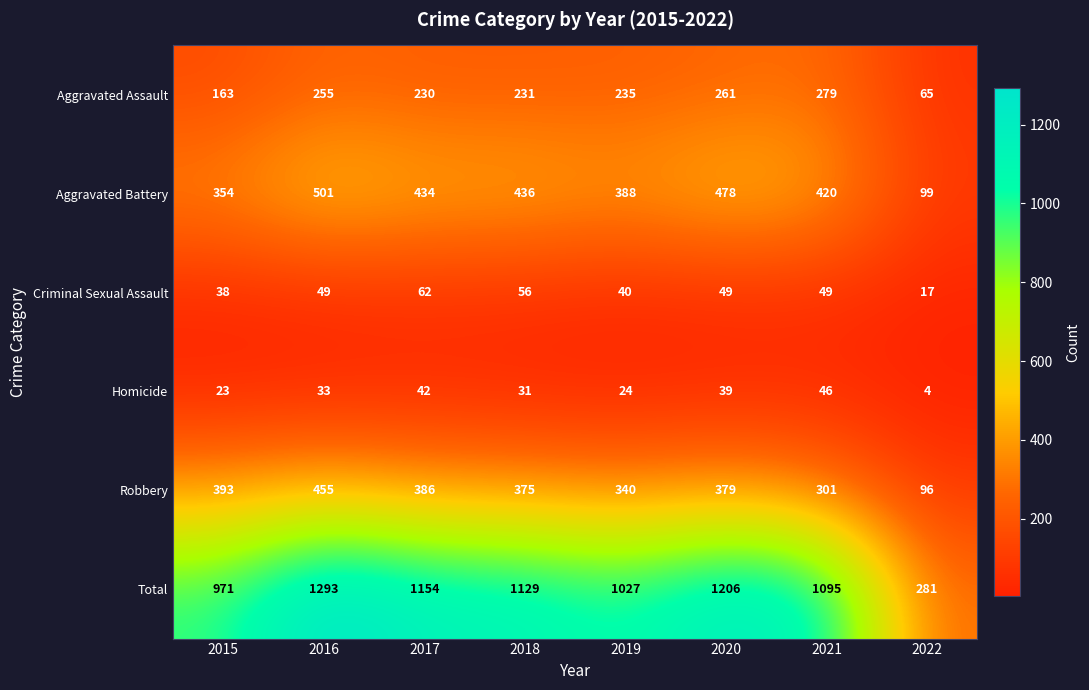

Rank the series at 2018 from lowest to highest value.

Homicide, Criminal Sexual Assault, Aggravated Assault, Robbery, Aggravated Battery, Total